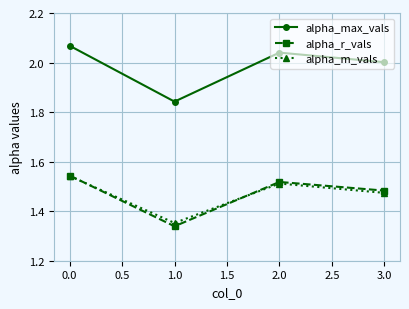

True or false: alpha_r_vals and alpha_m_vals cross at least once.

True